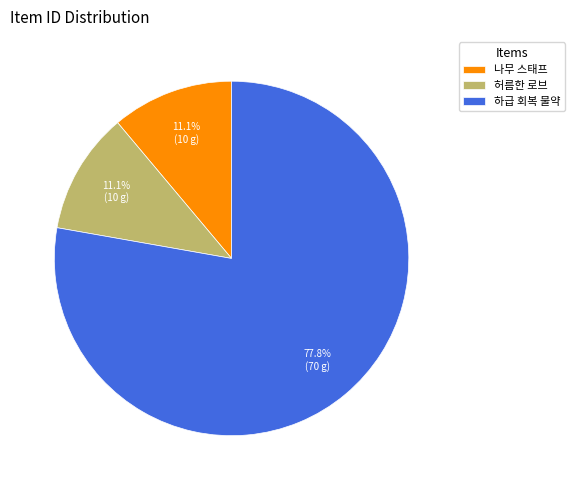

To the nearest percent, what percentage of the pie is 하급 회복 물약?

78%